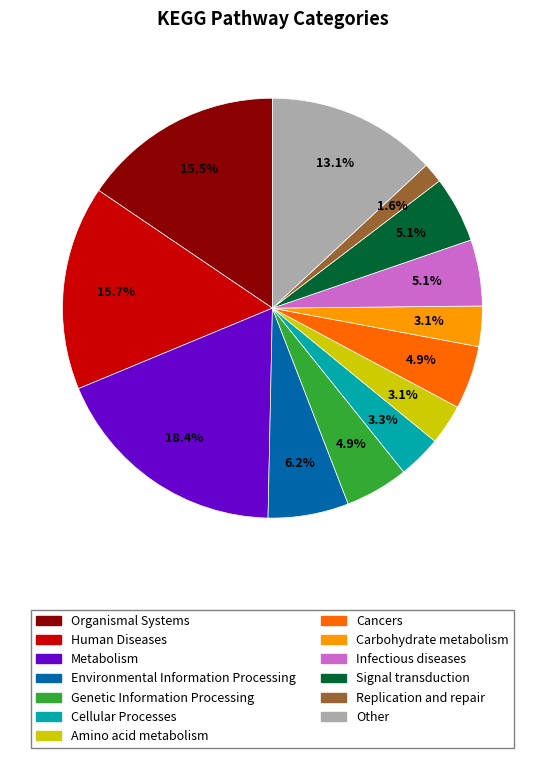

How many slices are in this pie chart?

13